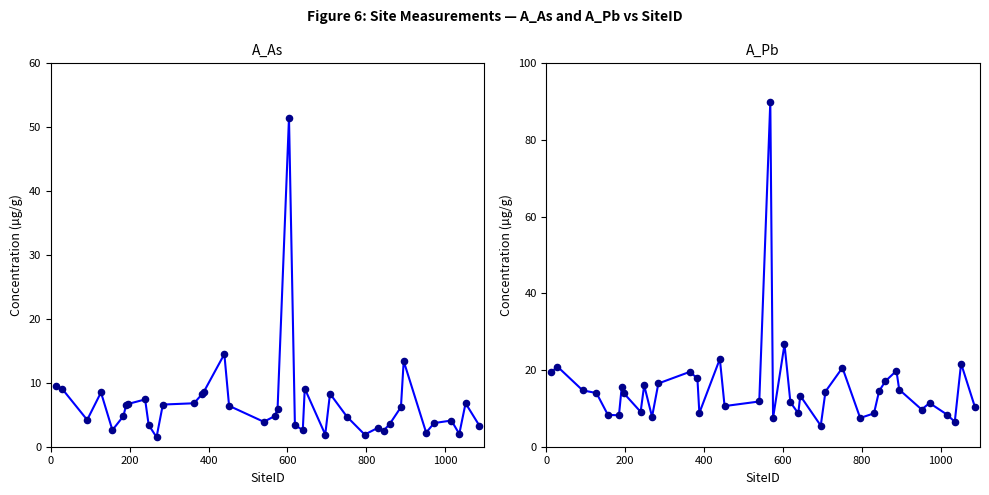

Which series reaches the maximum Y coordinate?

A_Pb